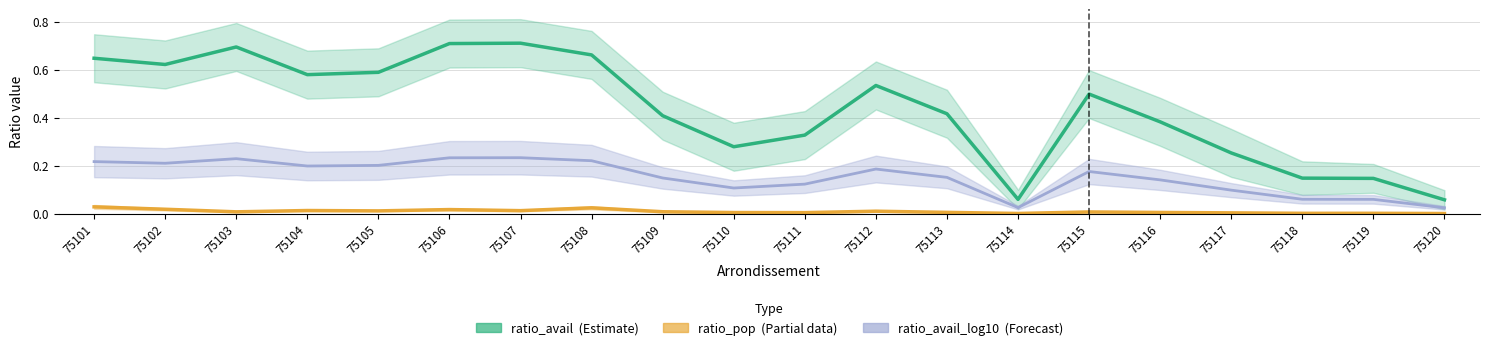

Which series has the widest spread of values?

ratio_avail (Estimate)